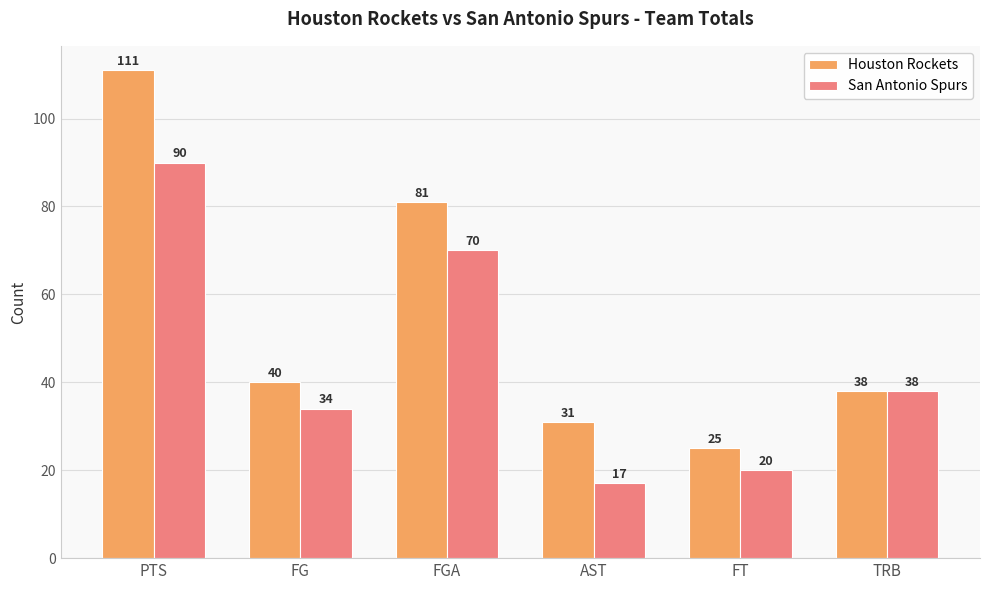

What is the label of the 3rd bar from the right?

AST